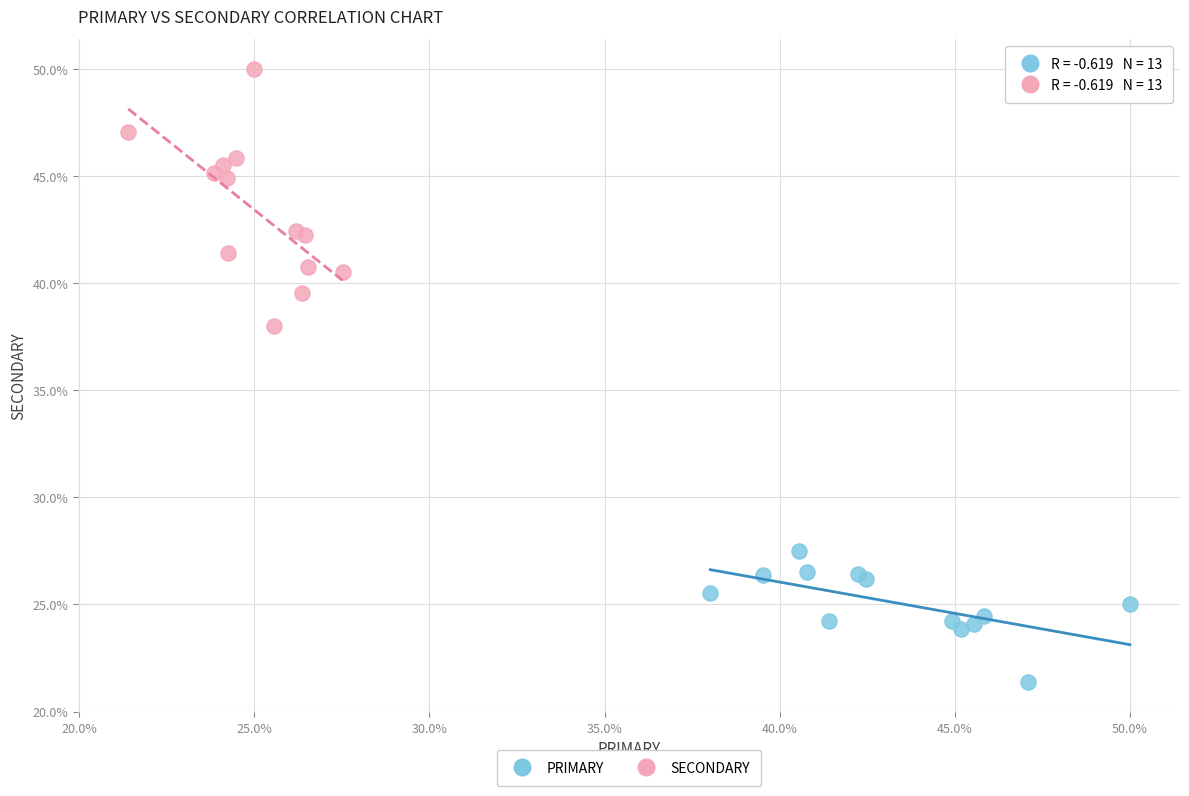

Which series has the widest spread of Y values?

SECONDARY